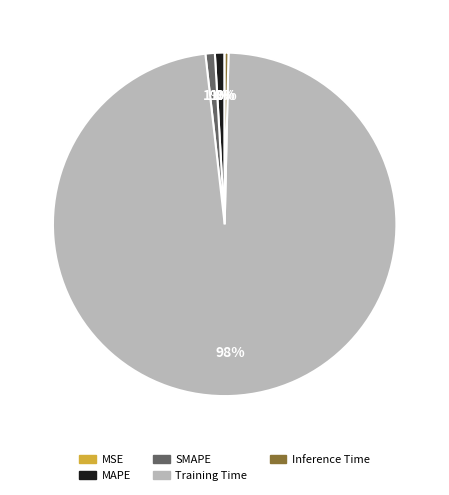

To the nearest percent, what percentage of the pie is Training Time?

98%